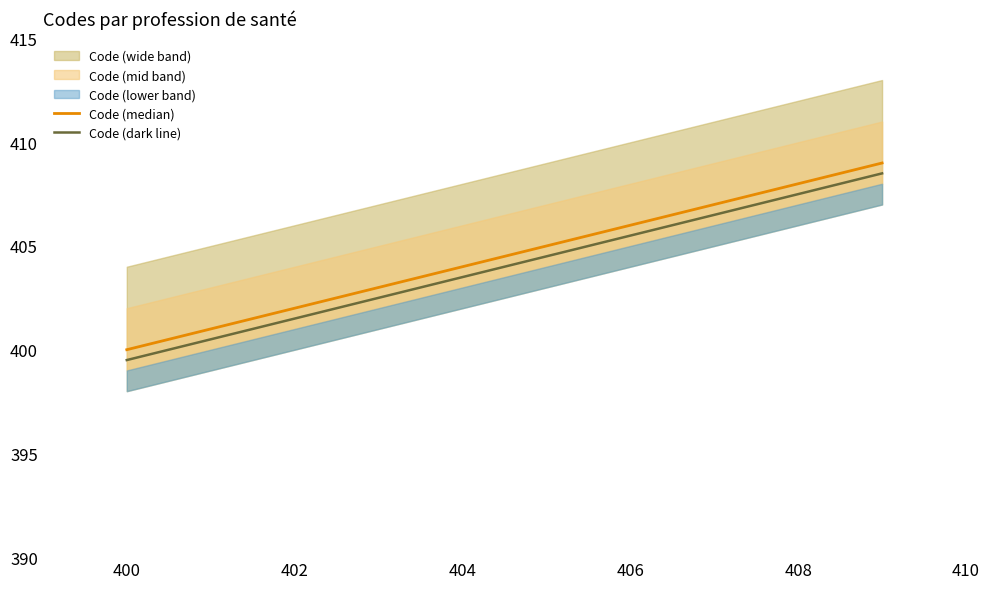

How many data points in Code (median) are less than 405?

5